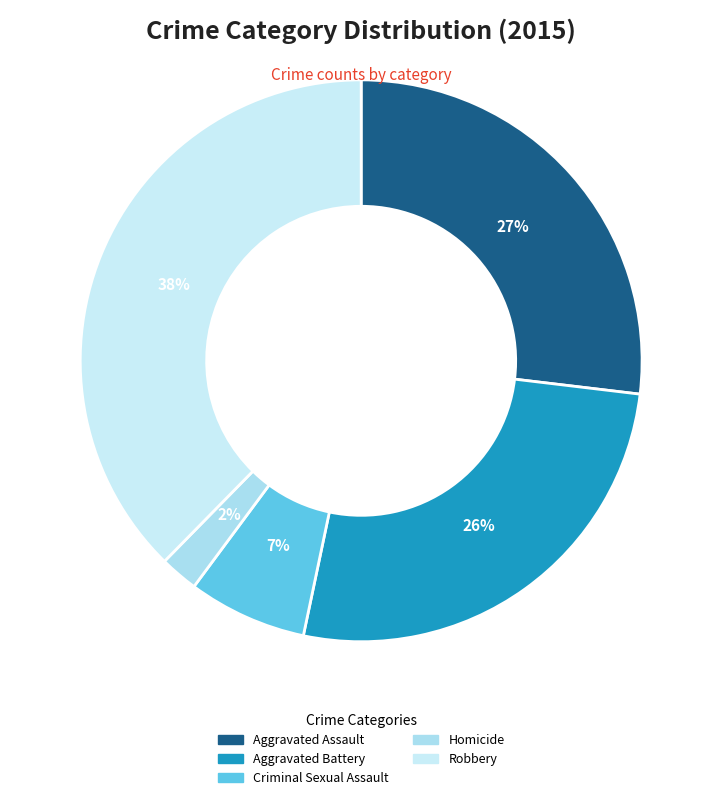

What percentage is NOT represented by Aggravated Battery?

73.6%